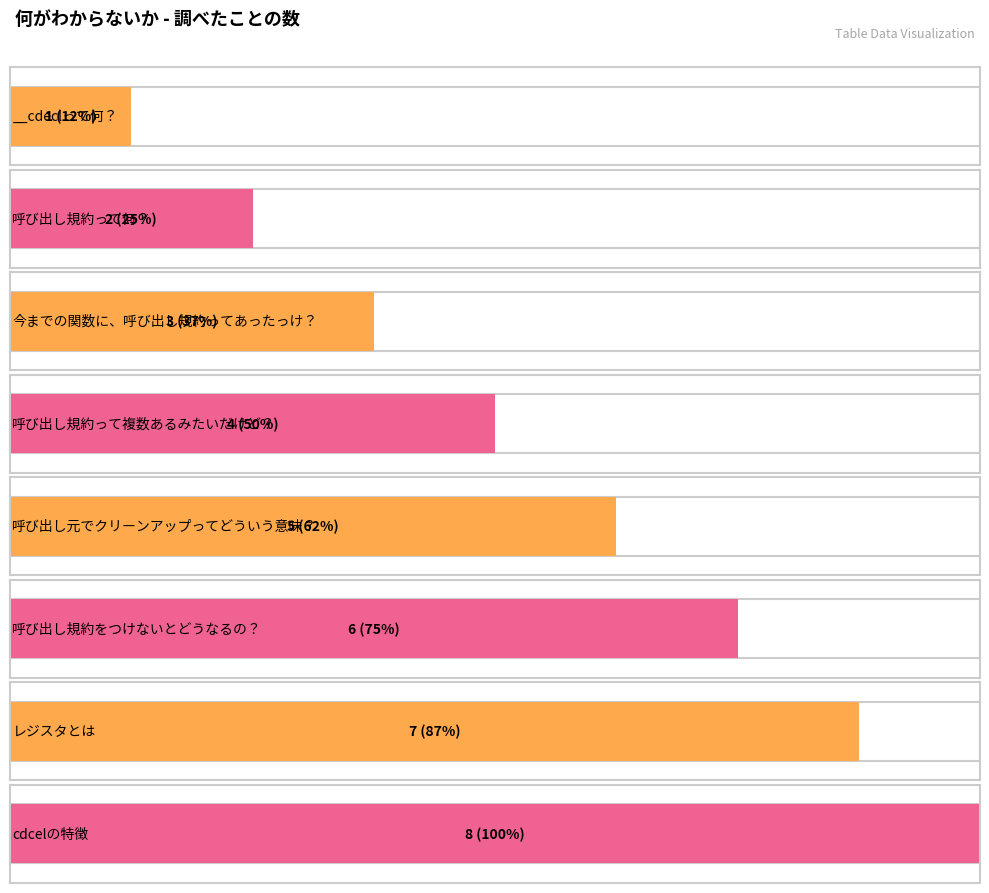

At which category does the chart reach its peak across all series?

cdcelの特徴